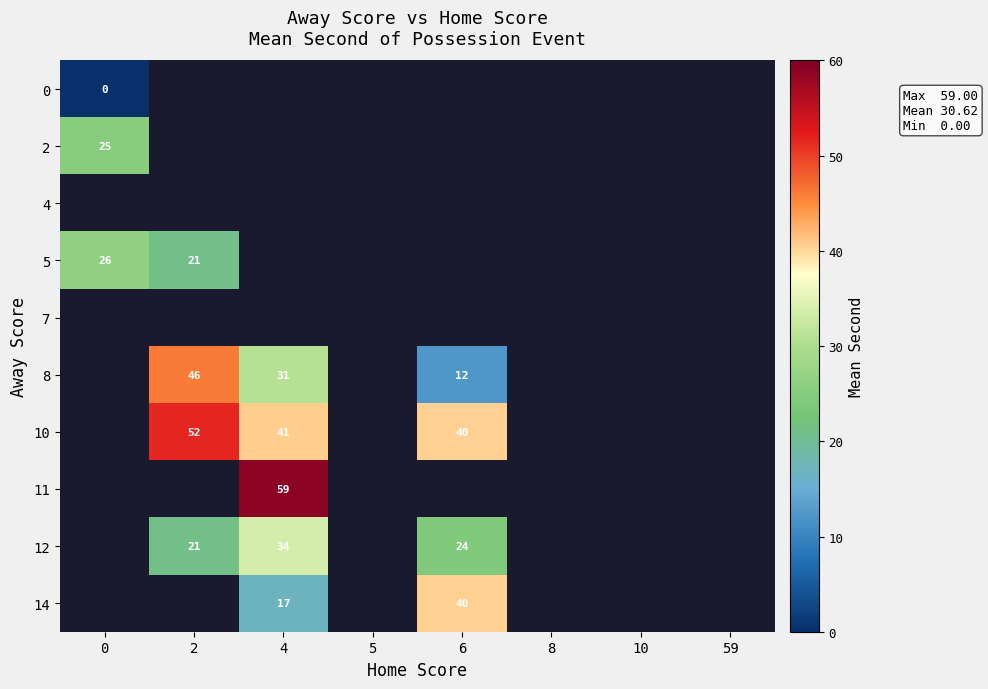

What is the difference between the 14 values at 6 and 4?

23